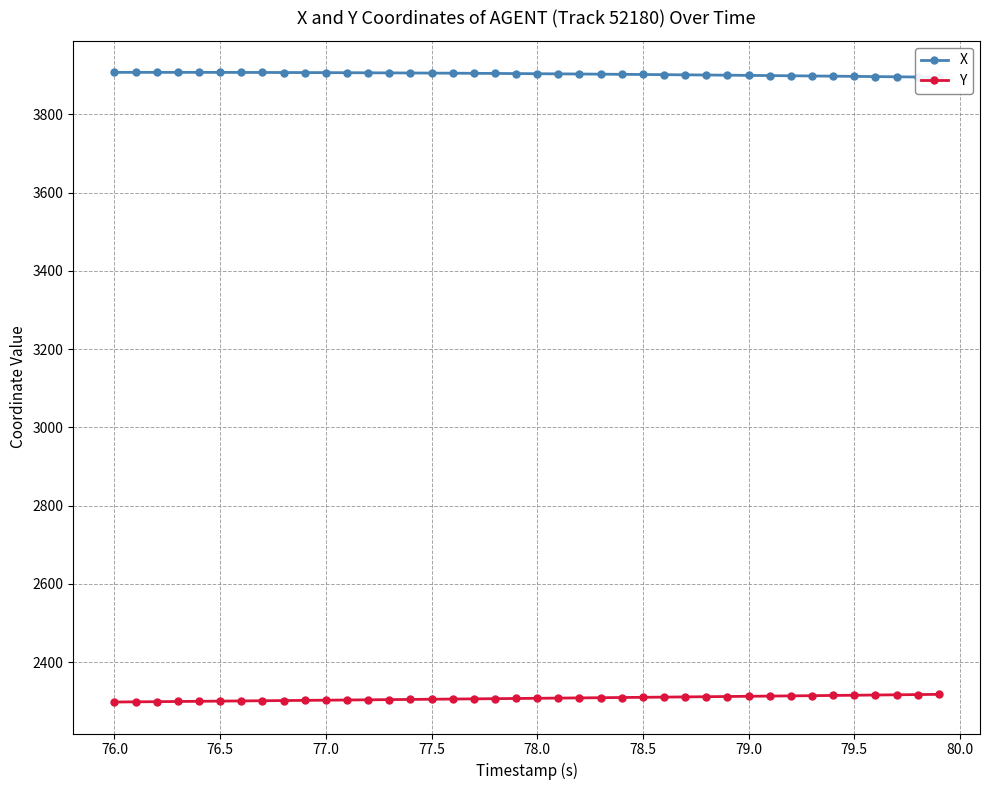

The Y series shows 3646.9 at 79.5. True or false?

False